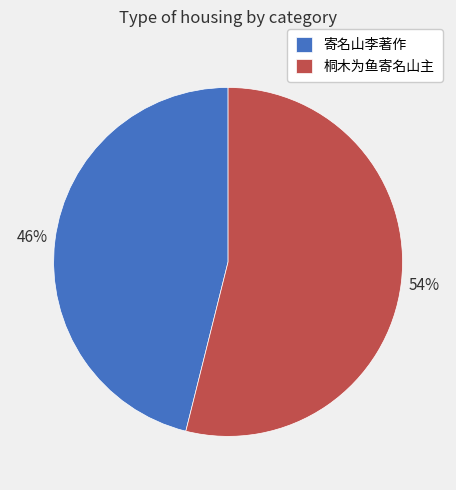

What is the largest slice in the pie chart?

桐木为鱼寄名山主